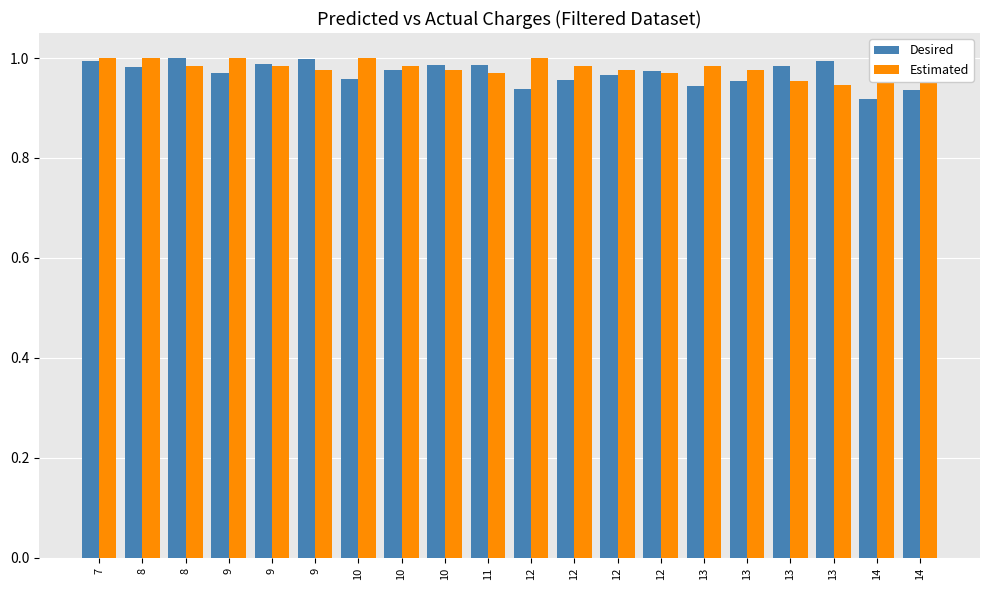

Reading left to right, transcribe all the data shown in this chart.

Desired: 7=1.0	8=1.0	8=1.0	9=1.0	9=1.0	9=1.0	10=1.0	10=1.0	10=1.0	11=1.0	12=0.9	12=1.0	12=1.0	12=1.0	13=0.9	13=1.0	13=1.0	13=1.0	14=0.9	14=0.9
Estimated: 7=1.0	8=1.0	8=1.0	9=1.0	9=1.0	9=1.0	10=1.0	10=1.0	10=1.0	11=1.0	12=1.0	12=1.0	12=1.0	12=1.0	13=1.0	13=1.0	13=1.0	13=0.9	14=1.0	14=1.0